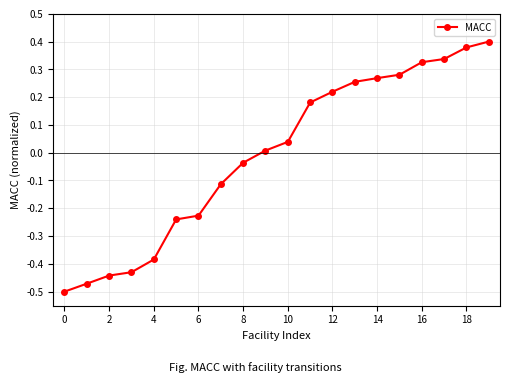

What is the difference between the second highest and second lowest values?

0.9